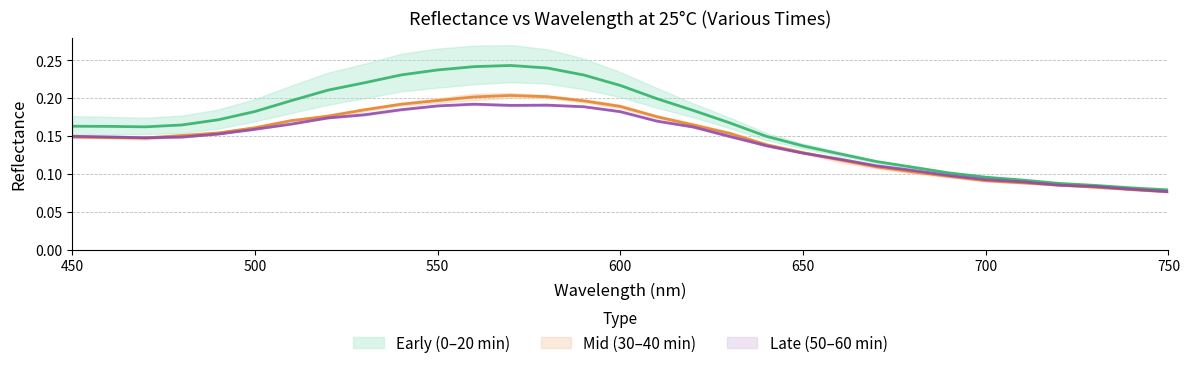

Reading left to right, what are all the values shown in this chart?

Early (0–20 min) (mean): 0.2	0.2	0.2	0.2	0.2	0.2	0.2	0.2	0.2	0.2	0.2	0.2	0.2	0.2	0.2	0.2	0.2	0.2	0.2	0.1	0.1	0.1	0.1	0.1	0.1	0.1	0.1	0.1	0.1	0.1	0.1
Mid (30–40 min) (mean): 0.1	0.1	0.1	0.2	0.2	0.2	0.2	0.2	0.2	0.2	0.2	0.2	0.2	0.2	0.2	0.2	0.2	0.2	0.2	0.1	0.1	0.1	0.1	0.1	0.1	0.1	0.1	0.1	0.1	0.1	0.1
Late (50–60 min) (mean): 0.1	0.1	0.1	0.1	0.2	0.2	0.2	0.2	0.2	0.2	0.2	0.2	0.2	0.2	0.2	0.2	0.2	0.2	0.1	0.1	0.1	0.1	0.1	0.1	0.1	0.1	0.1	0.1	0.1	0.1	0.1